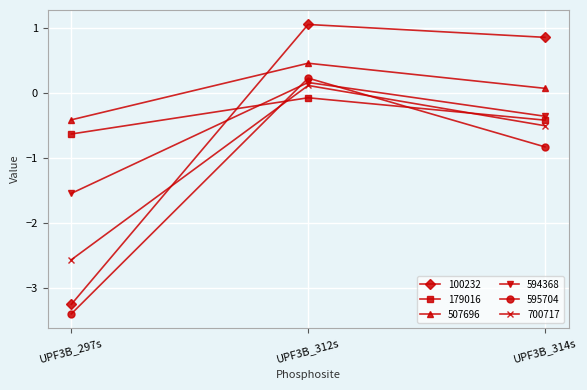

The value of 507696 at UPF3B_297s is -0.1. True or false?

False